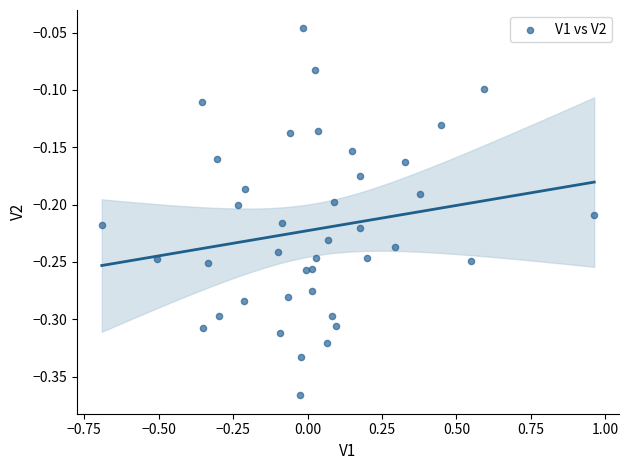

Count the number of points in this scatter plot.

40